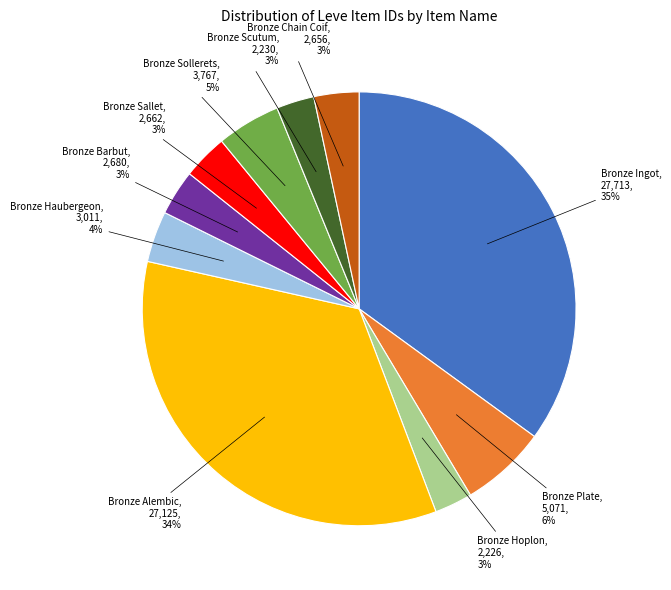

To the nearest percent, what is the combined percentage of Bronze Scutum and Bronze Plate?

9%